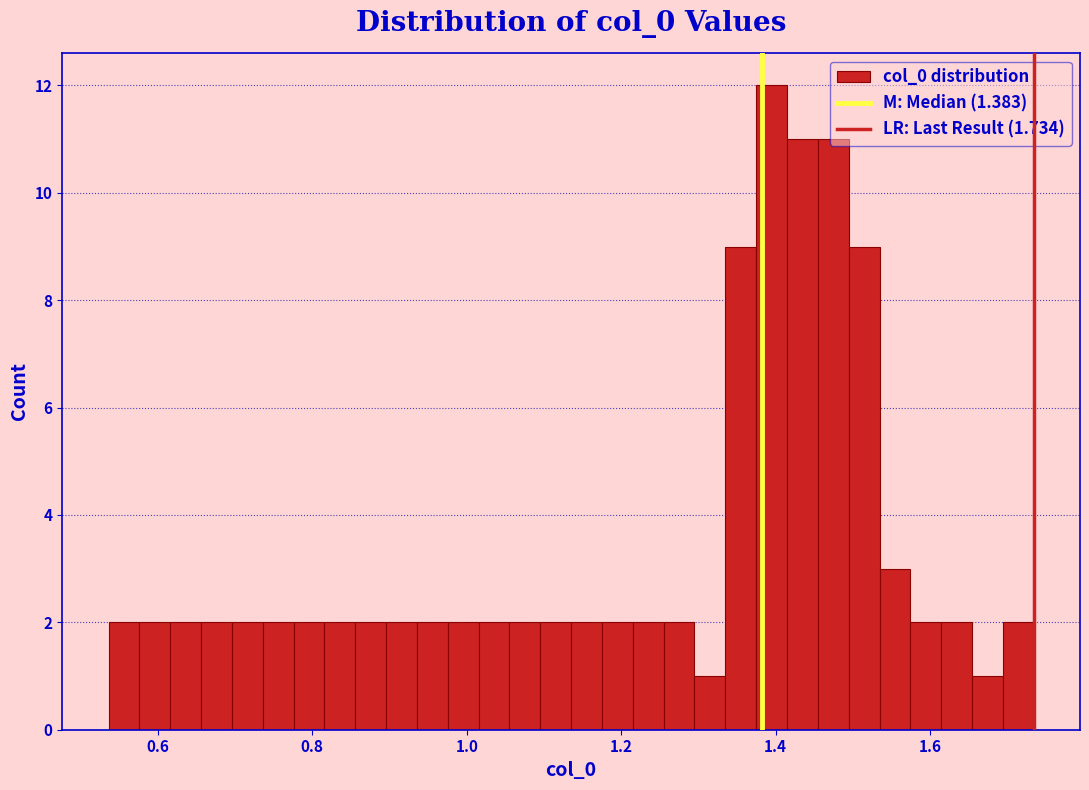

Read against the x-axis, roughly where is the centre of the tallest bar?

1.40